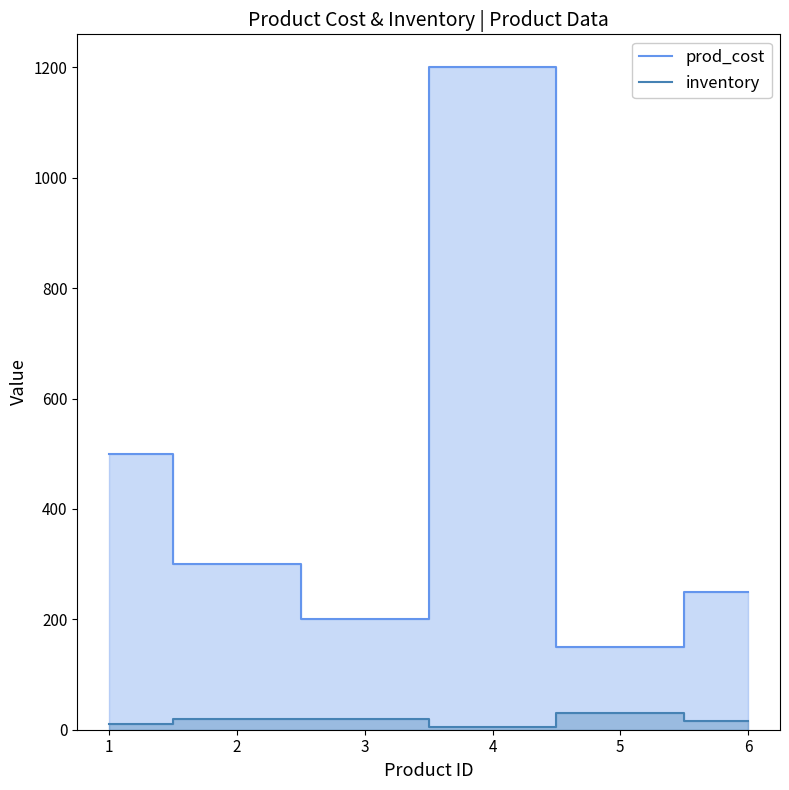

True or false: inventory and prod_cost intersect in this chart.

False